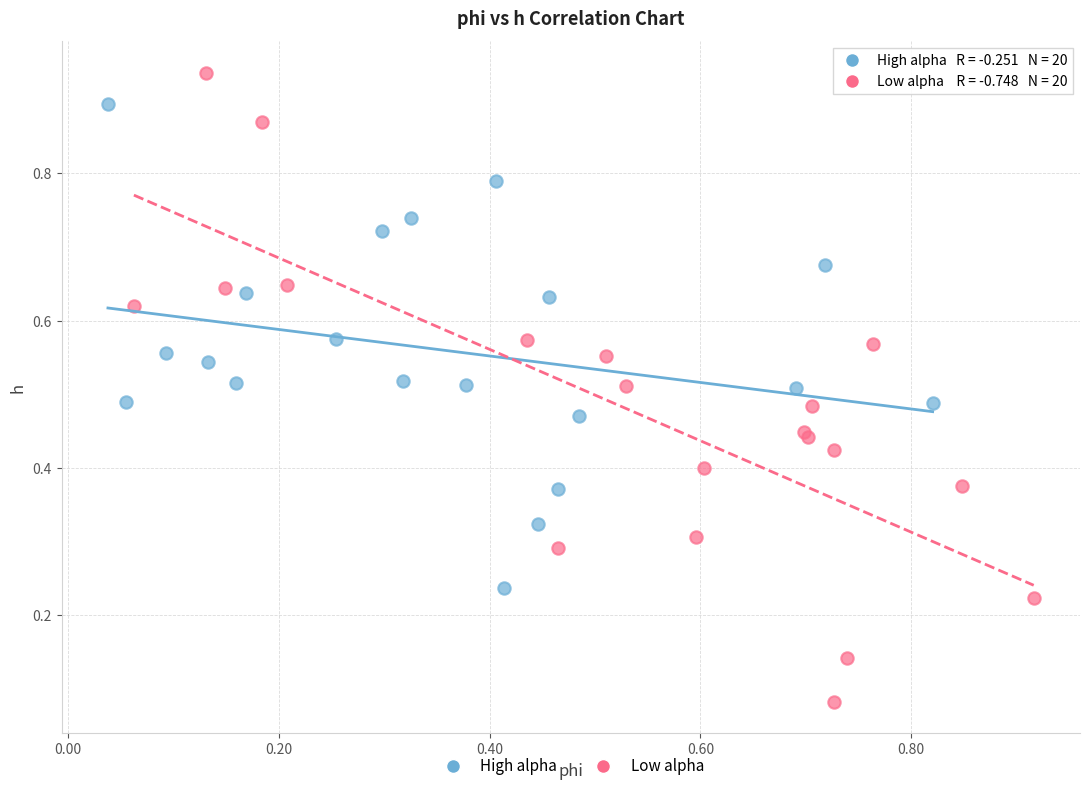

Which series has the largest Y range (max minus min)?

Low alpha